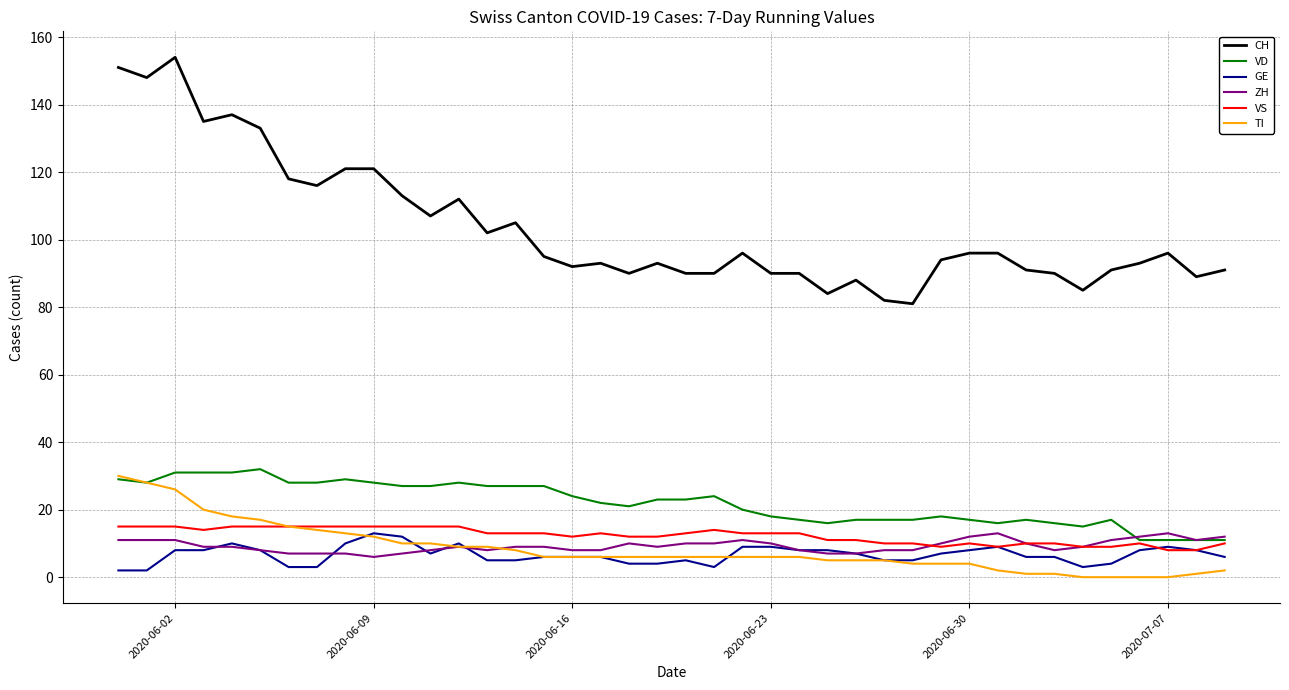

How many lines are shown in the chart?

6